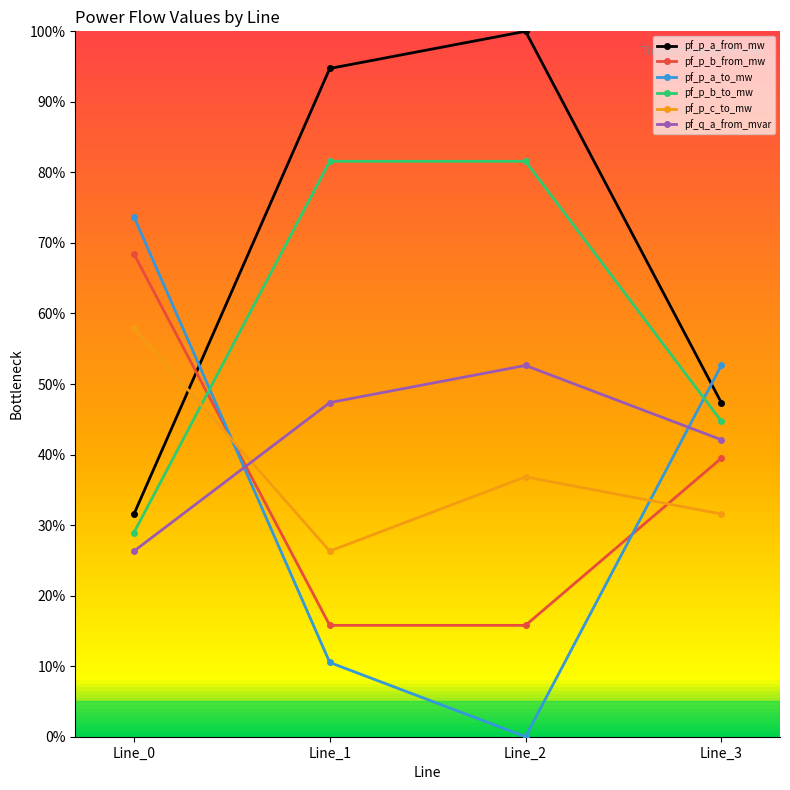

Is this an area chart (filled region under the line)?

No